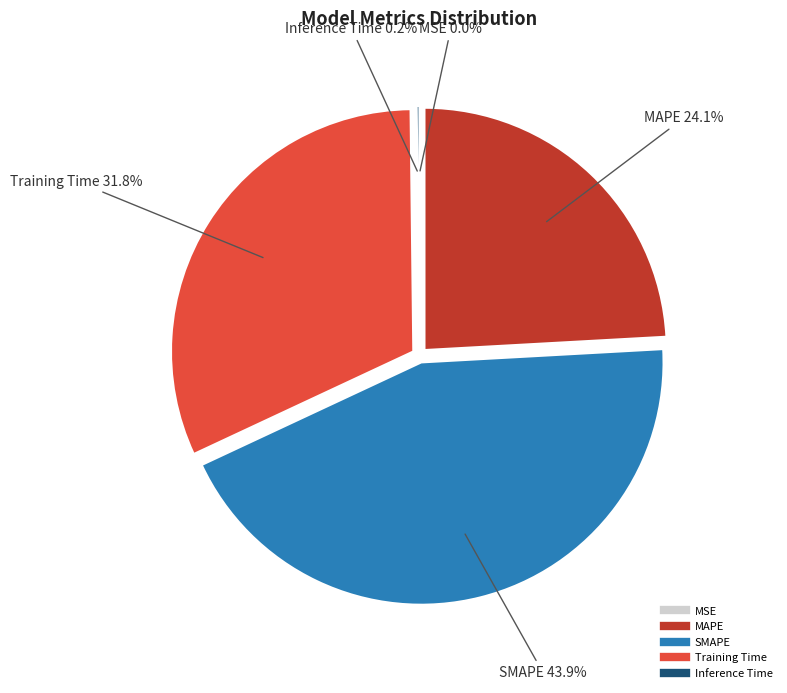

Is there any slice that represents more than half of the pie?

No